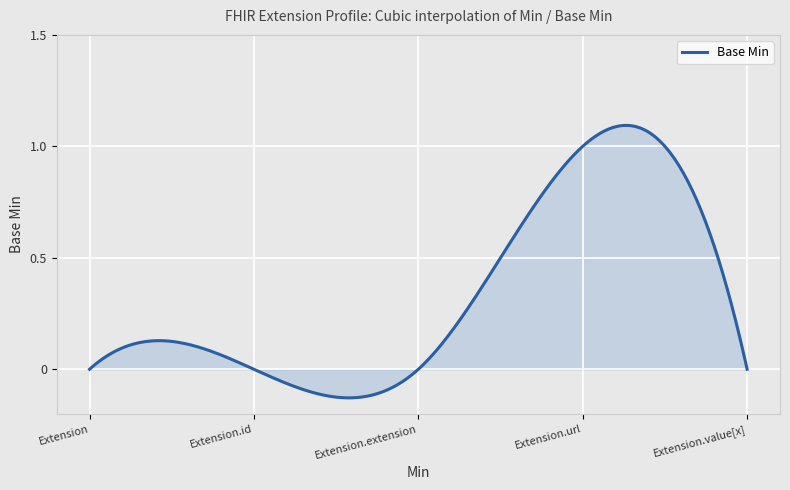

Does the chart display data point markers on the line(s)?

No